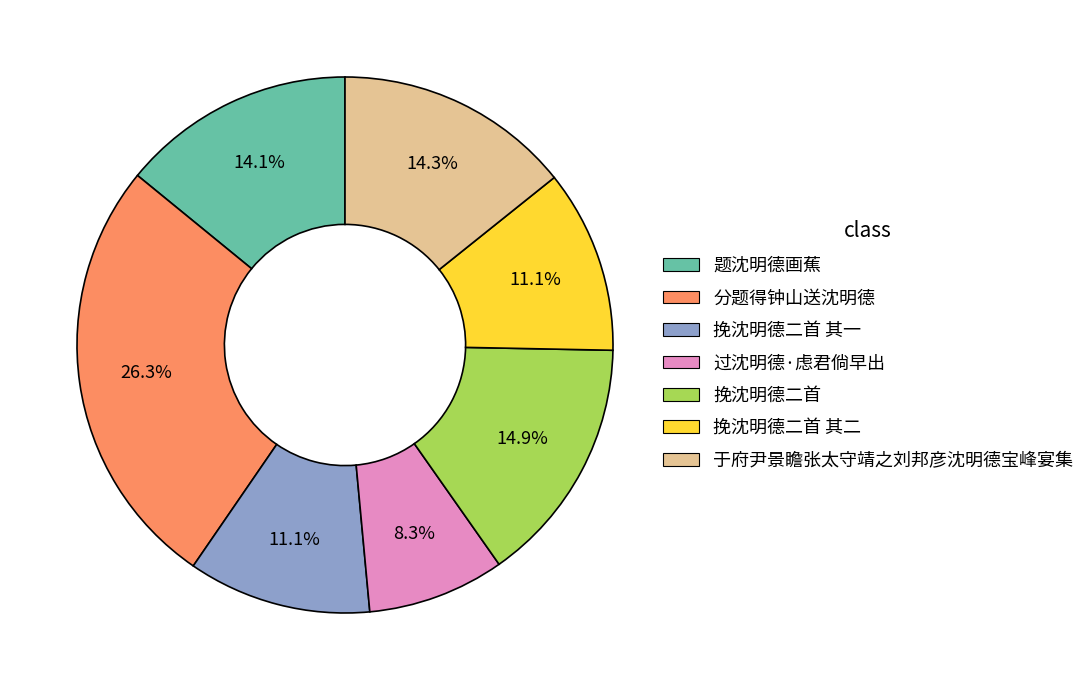

Is there any slice that represents more than half of the pie?

No